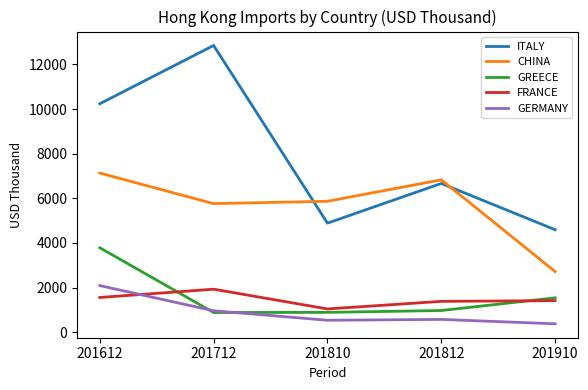

What is the average value of the ITALY series?

7849.0